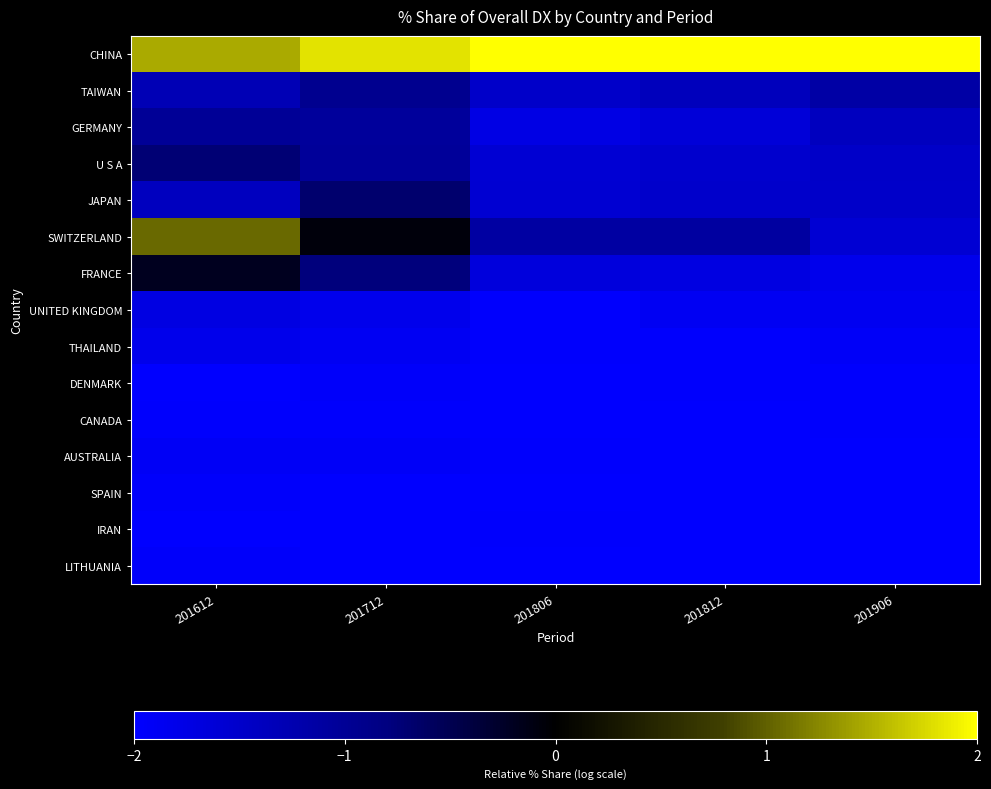

At which category is the sum across all series the highest?

201612